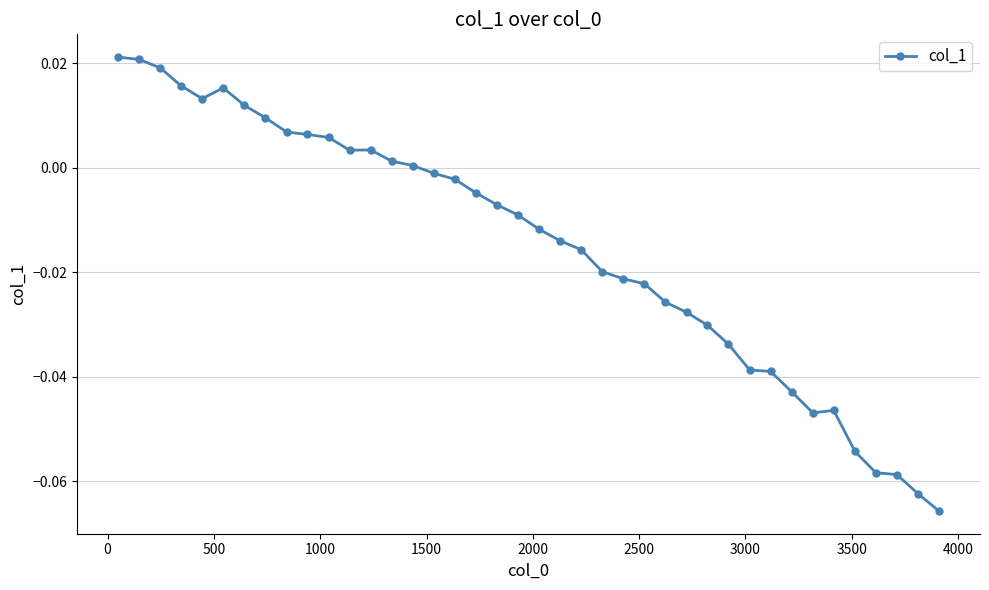

True or false: the data has more than 0 interior local peaks.

True